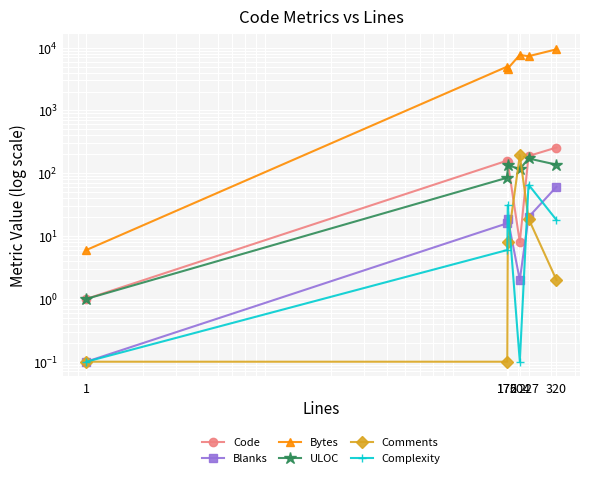

The ULOC series shows 0.3 at 1. True or false?

False